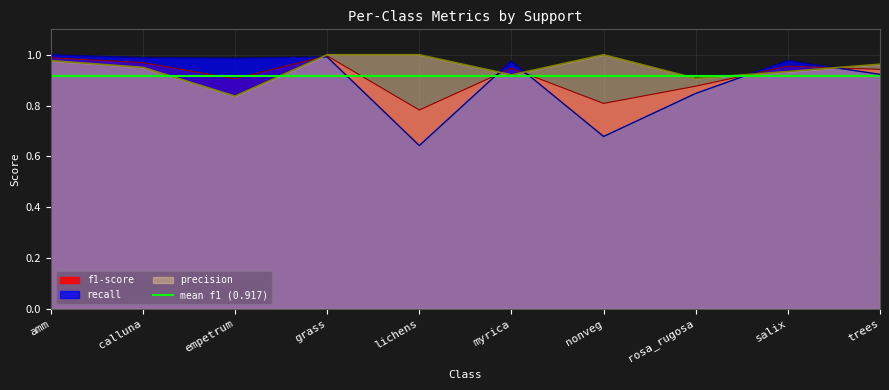

What is the approximate value of precision at amm?

1.0